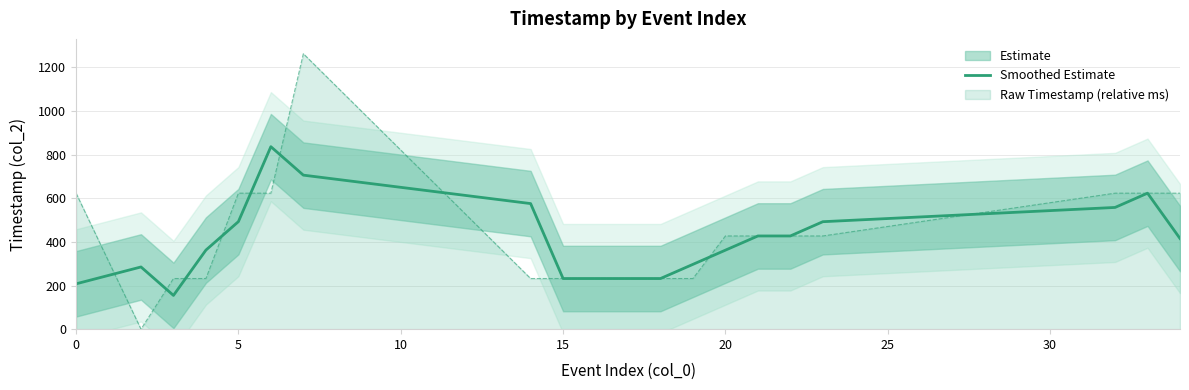

What is the sum of all values?

8148.7